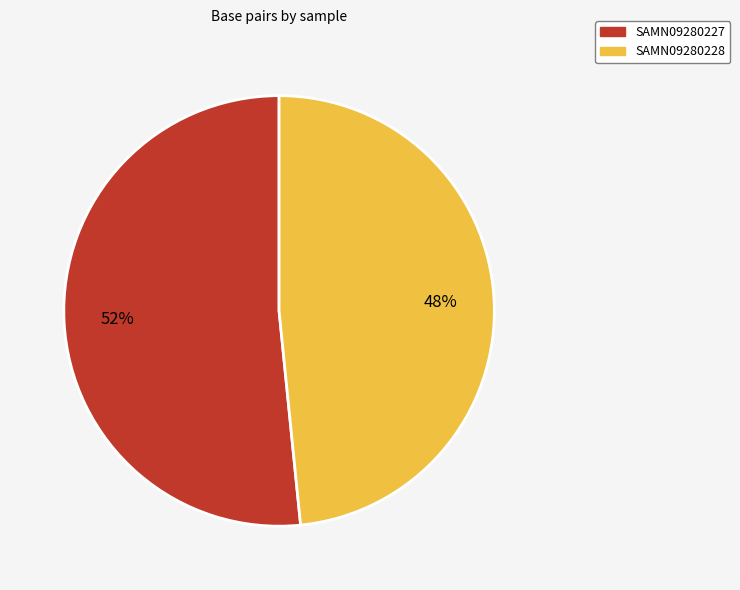

Combined, do SAMN09280228 and SAMN09280227 account for over 50%?

Yes